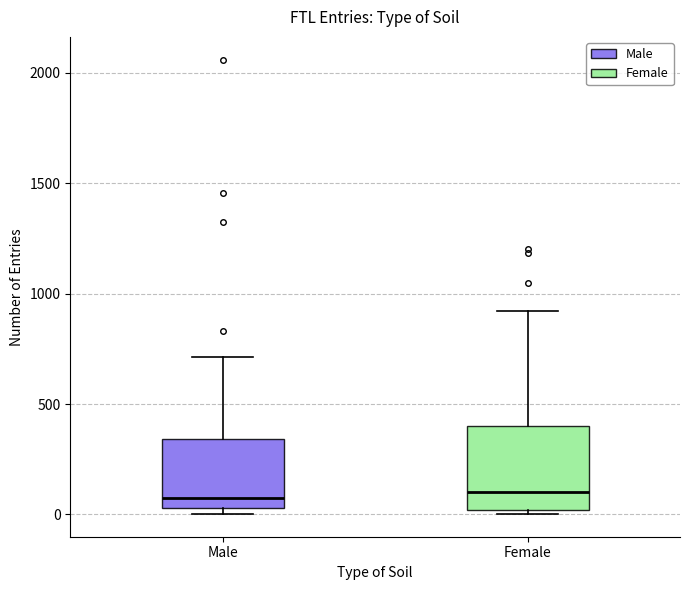

Where does the upper whisker of the box for Male end on the y-axis? The values are not printed on the chart, so give them approximately, as read against the axis.

700